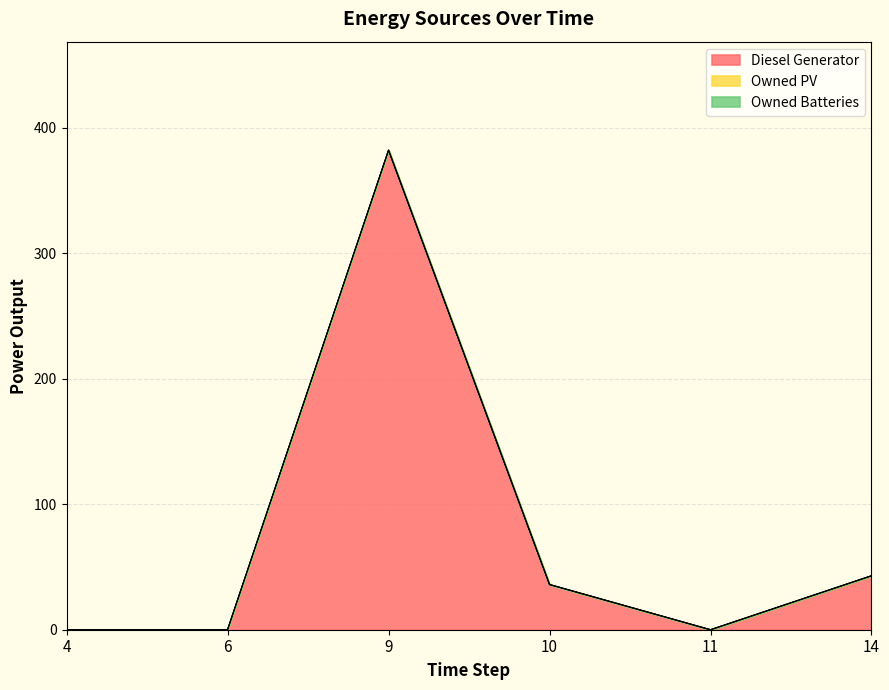

Does the chart have visible grid lines?

Yes